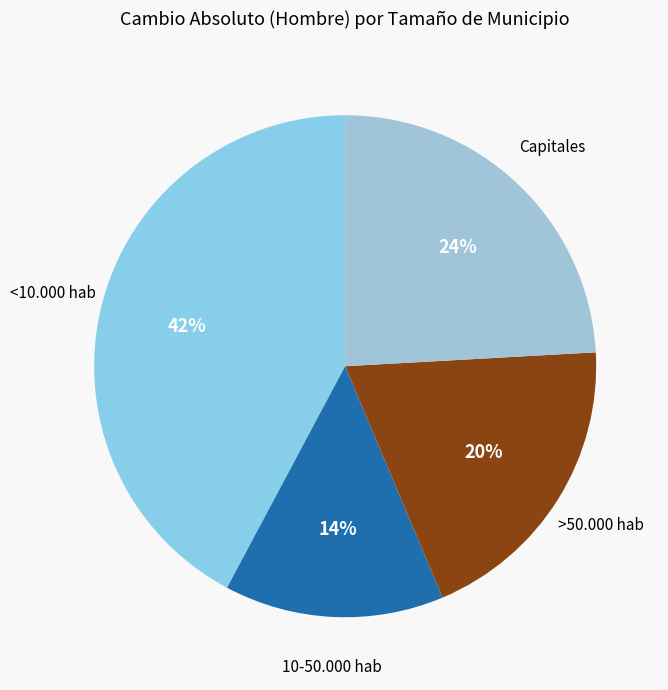

Is there any slice that represents more than half of the pie?

No